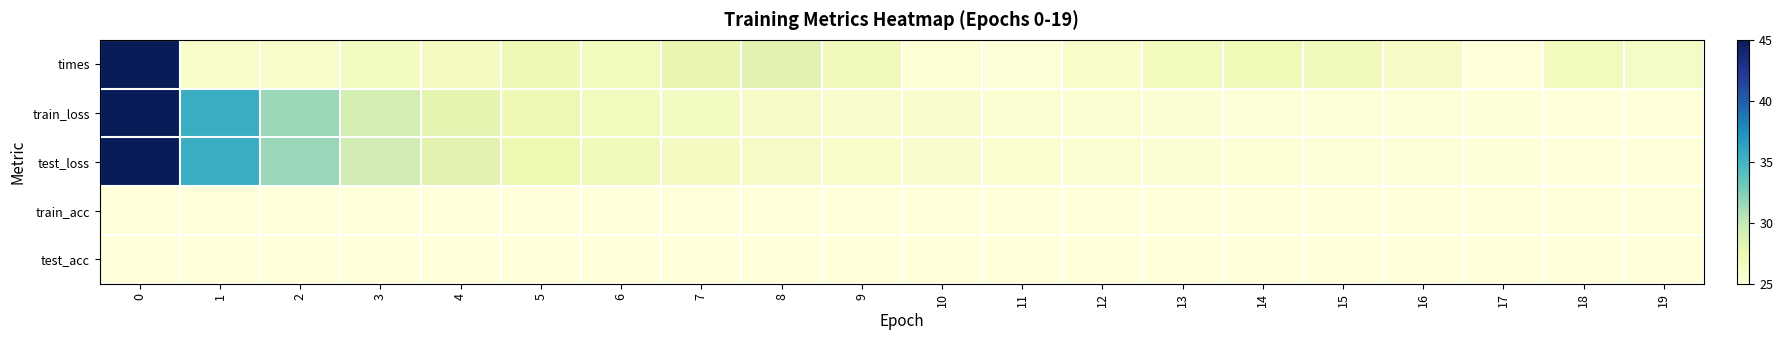

Rank the series by their maximum value, from lowest to highest.

train_acc, test_acc, times, train_loss, test_loss